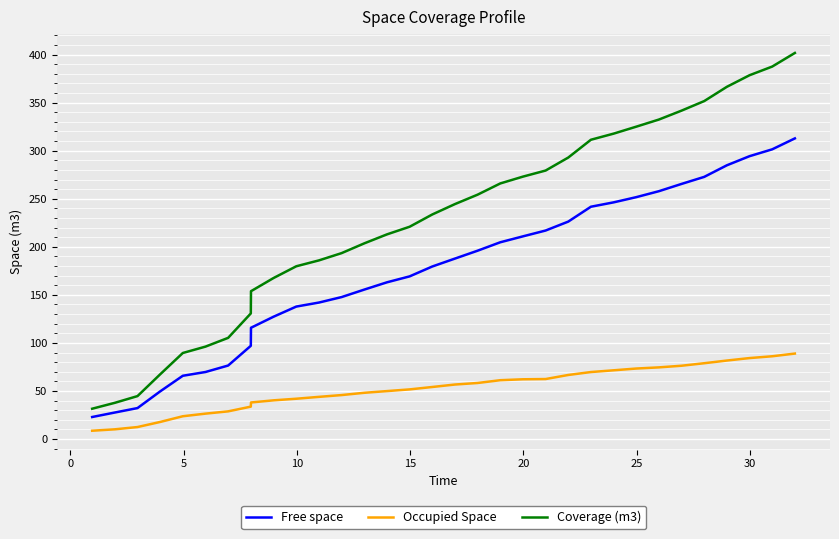

What is the difference between the maximum and minimum values in the Occupied Space series?

80.3